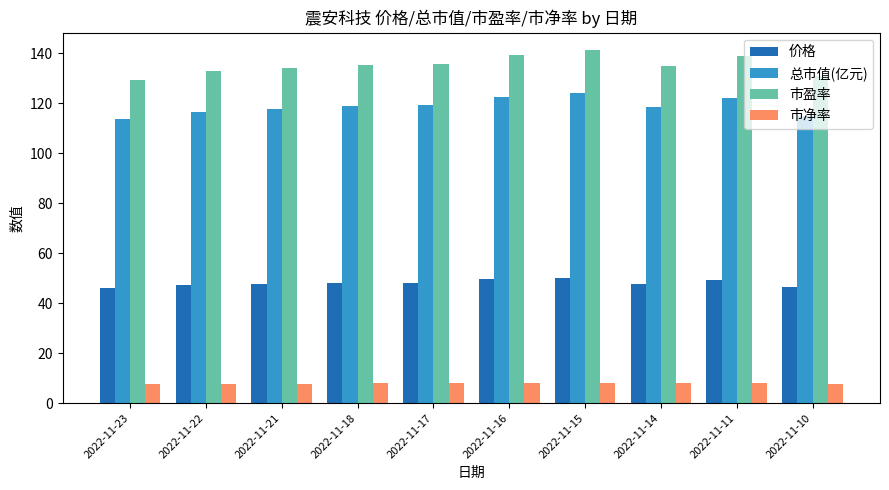

What is the minimum value shown in the chart?

7.5